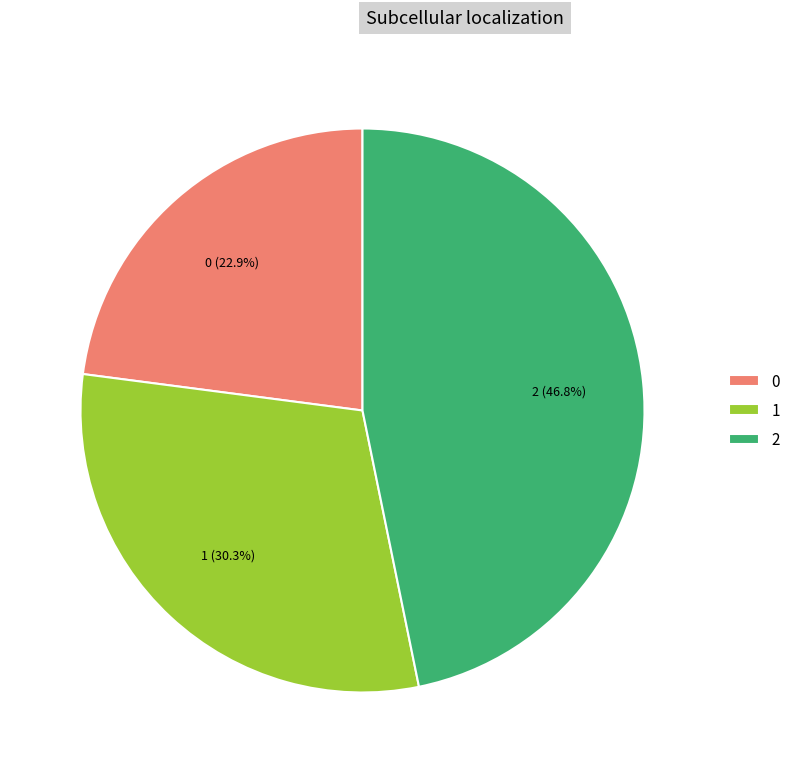

To the nearest percent, what is the difference between the largest and smallest slice percentages?

24%